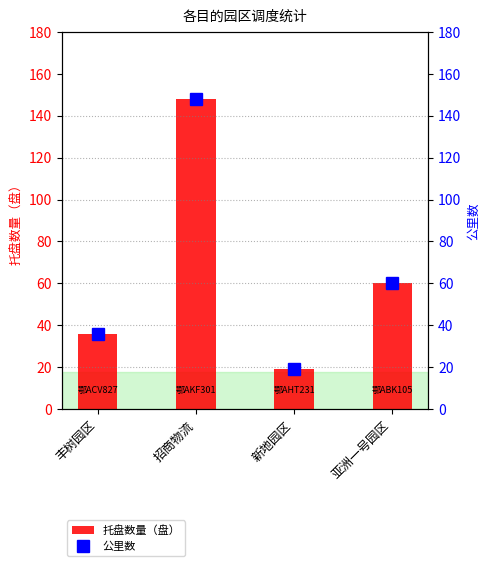

What is the highest value of the 托盘数量（盘） series?

148